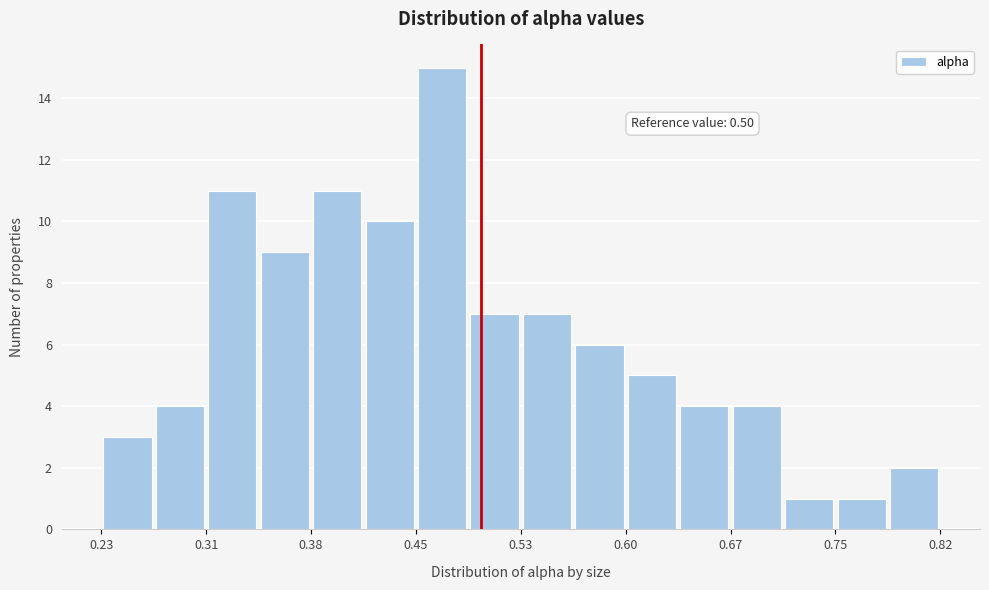

Read against the x-axis, roughly where is the centre of the tallest bar?

0.47